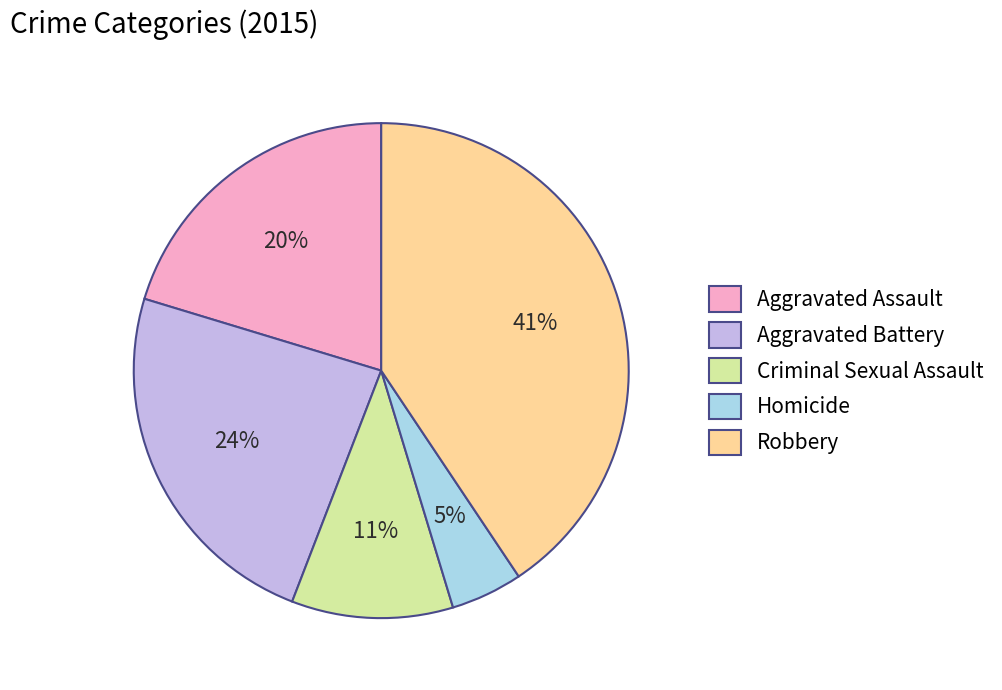

Which has a higher value, Aggravated Assault or Aggravated Battery?

Aggravated Battery